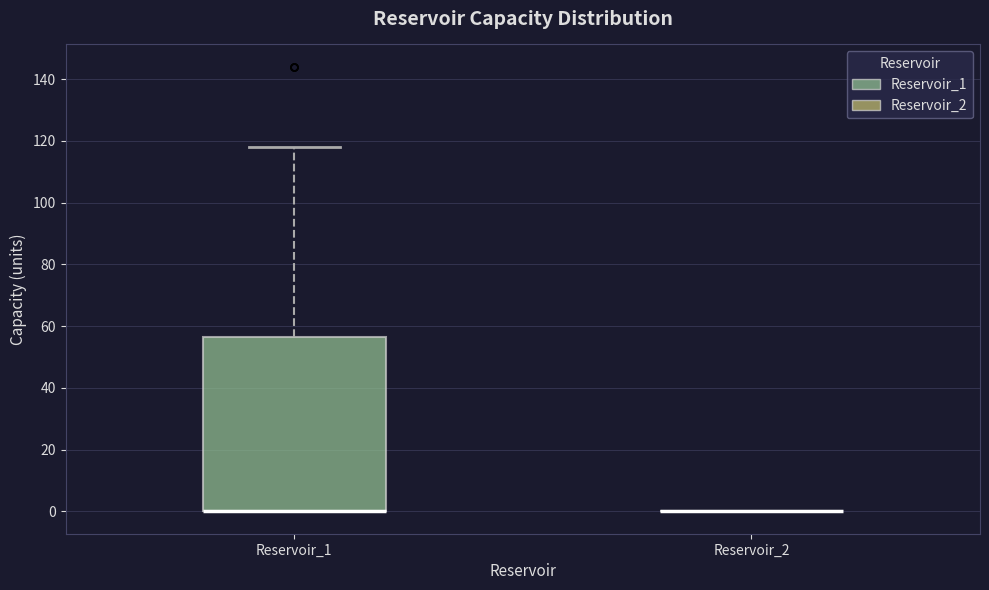

Which box is the tallest, from its lower edge to its upper edge?

Reservoir_1